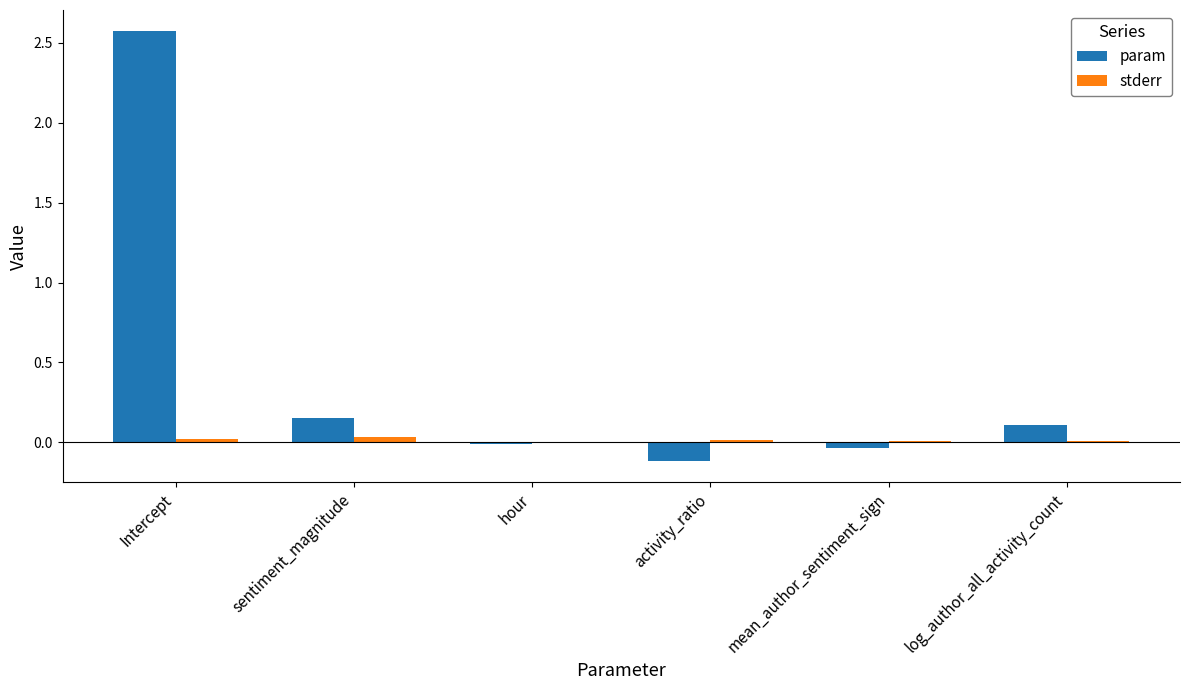

Are the bars horizontal?

No